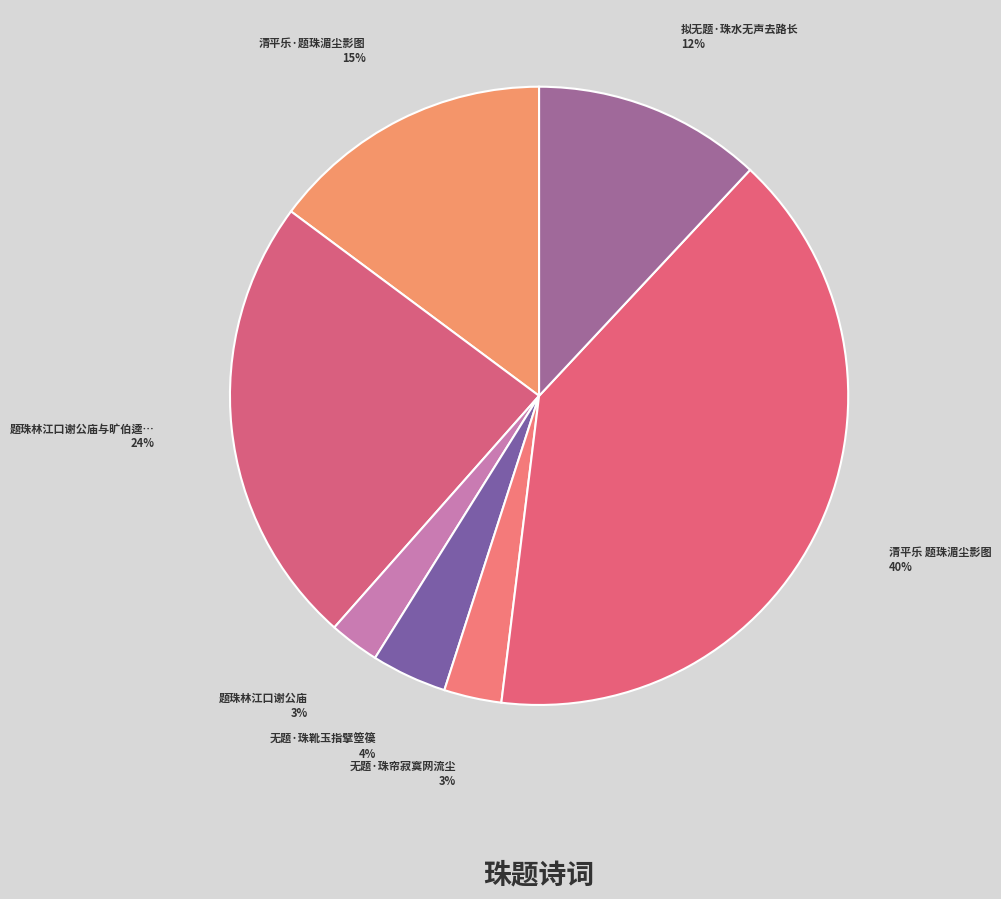

What is the smallest slice in the pie chart?

题珠林江口谢公庙